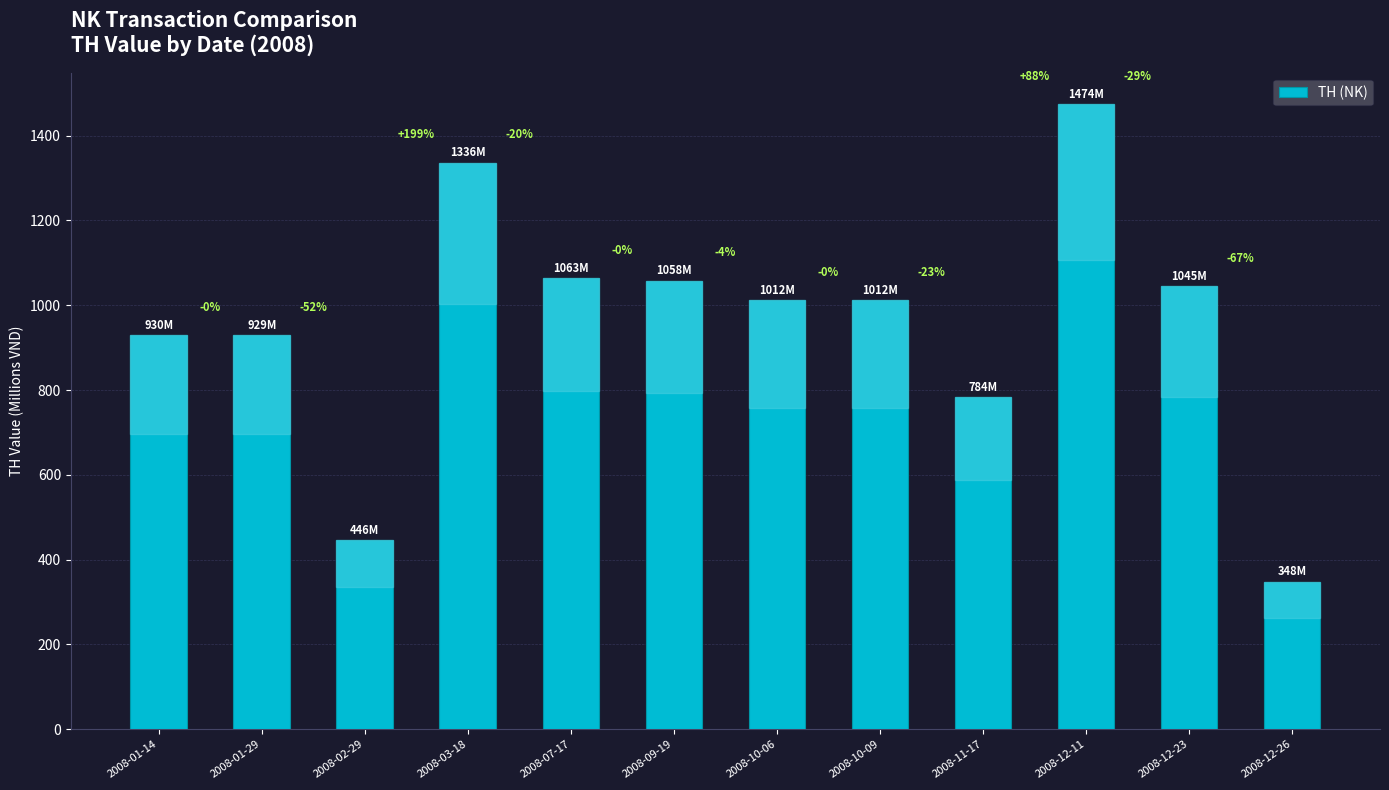

The value at 2008-10-06 is 1397.9. True or false?

False